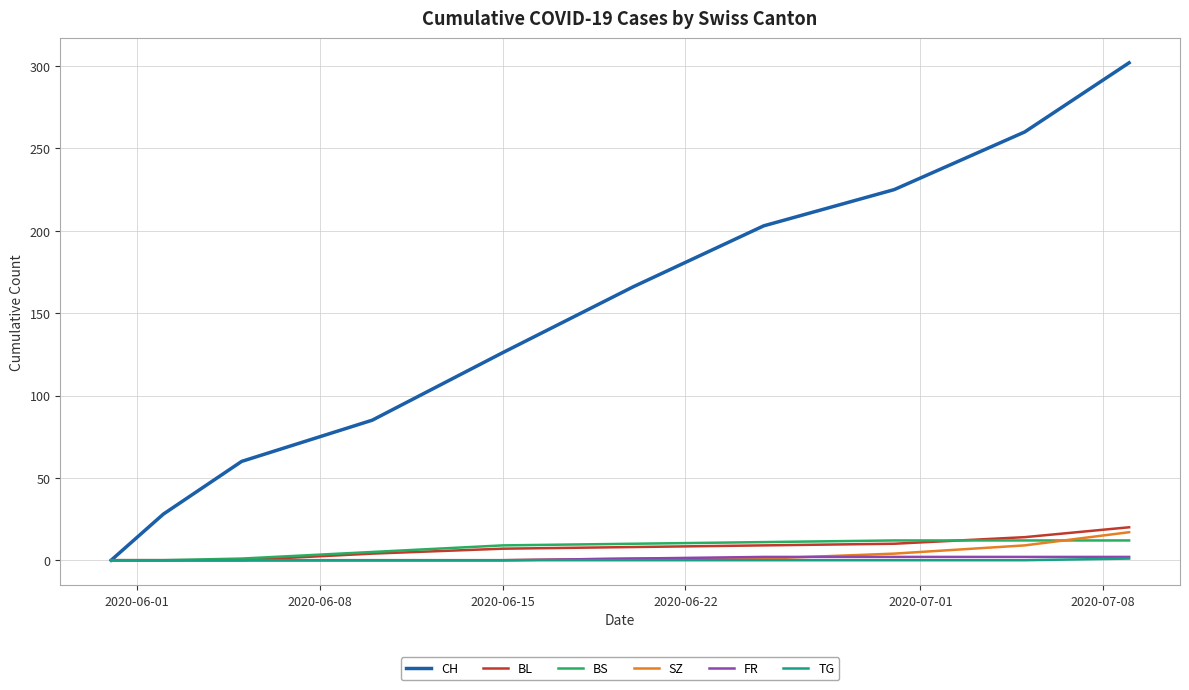

What is the highest value of the CH series?

302